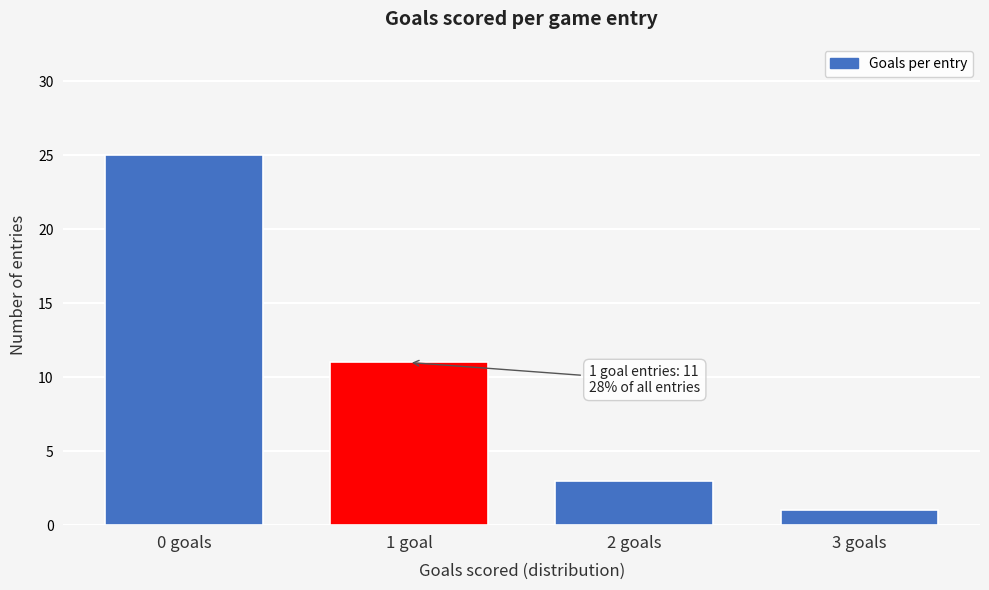

Reading left to right, list all the values displayed in this chart.

25	11	3	1